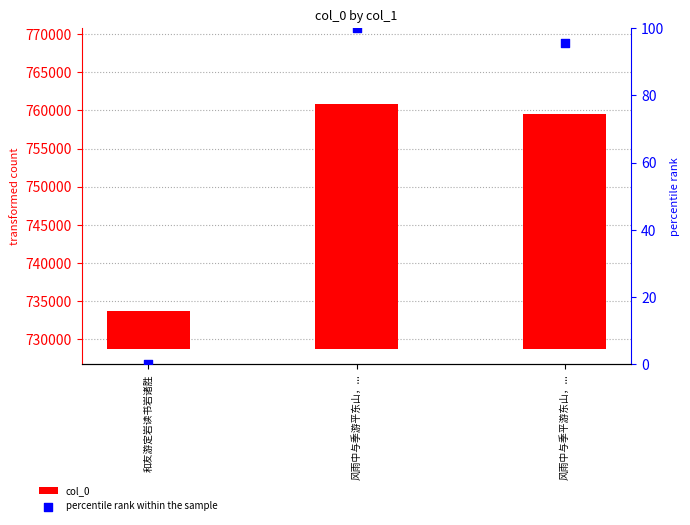

Is the value of col_0 at 和友游定岩读书岩诸胜 greater than the value of percentile rank within the sample at 和友游定岩读书岩诸胜?

Yes